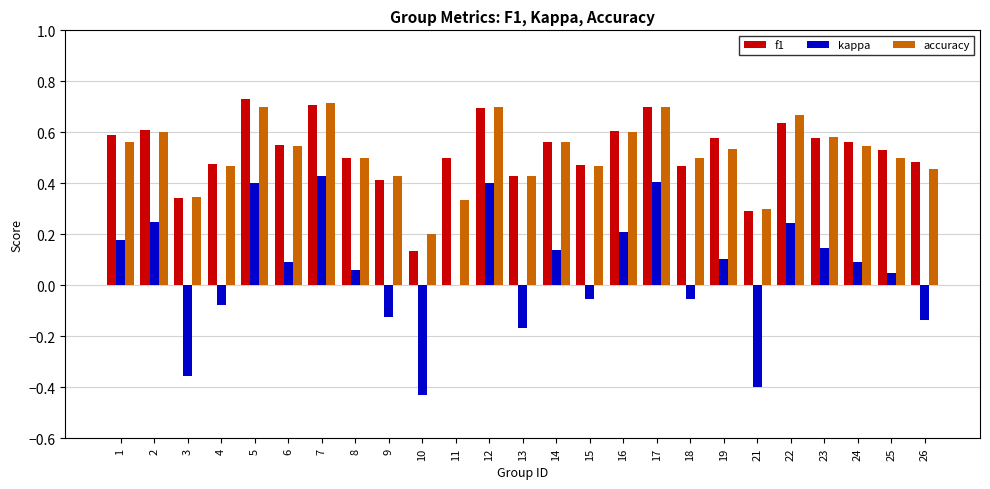

What is the sum of all kappa values?

1.4